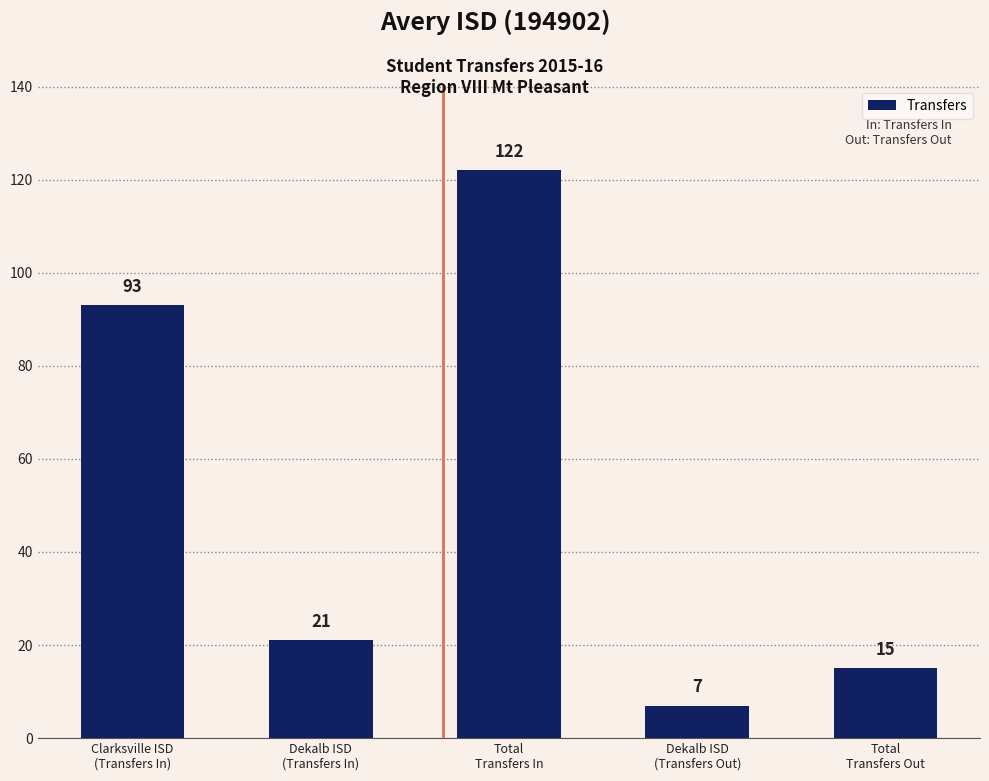

The value at Total
Transfers Out is 15. True or false?

True